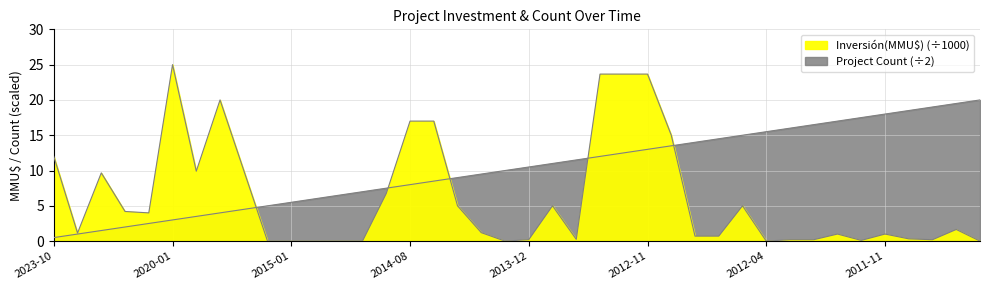

Which series has the widest spread of values?

Inversión(MMU$) (thousands)